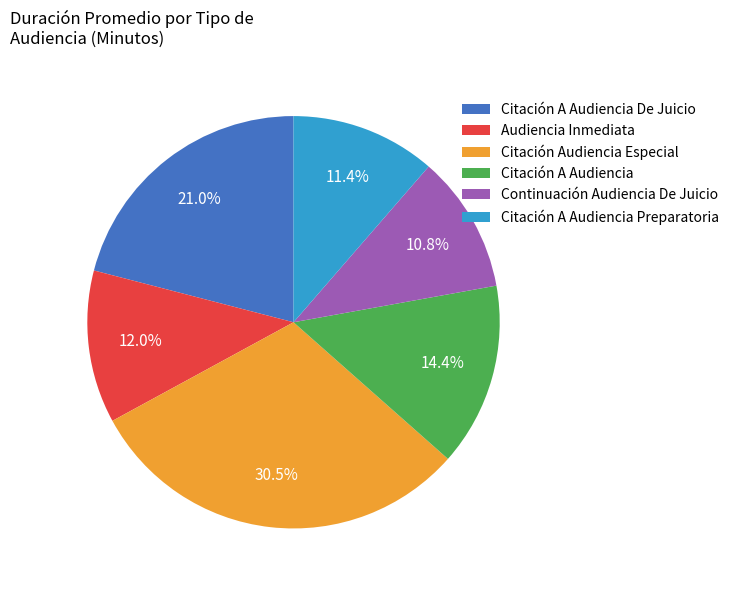

To the nearest percent, what is the difference between the Citación A Audiencia and Citación Audiencia Especial slice percentages?

16%